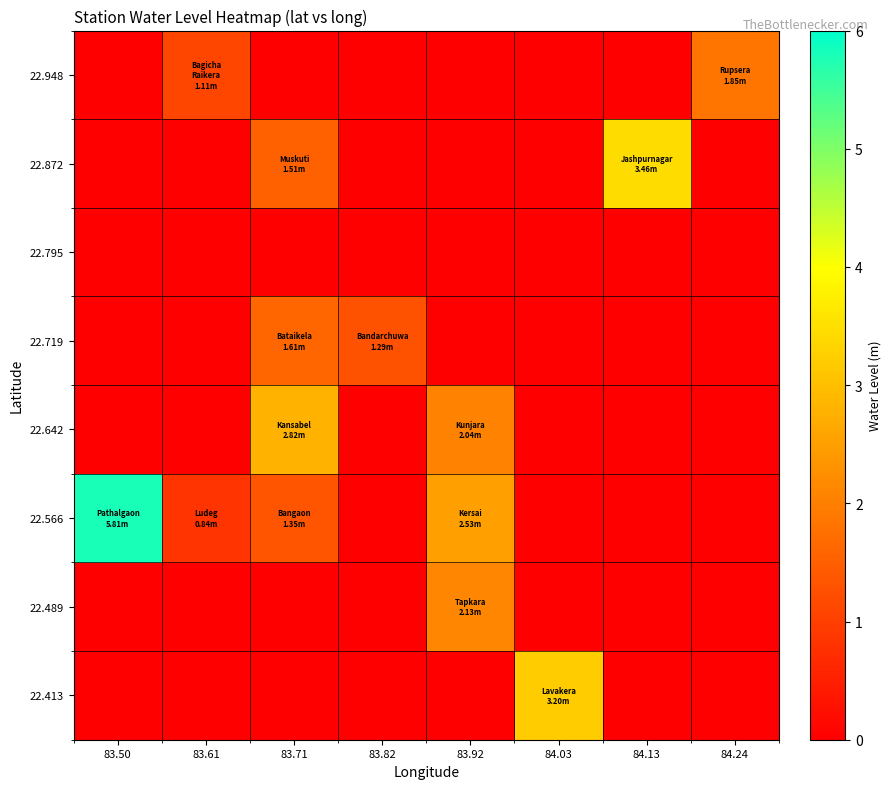

Which has a higher value, 84.03 or 84.24?

84.03